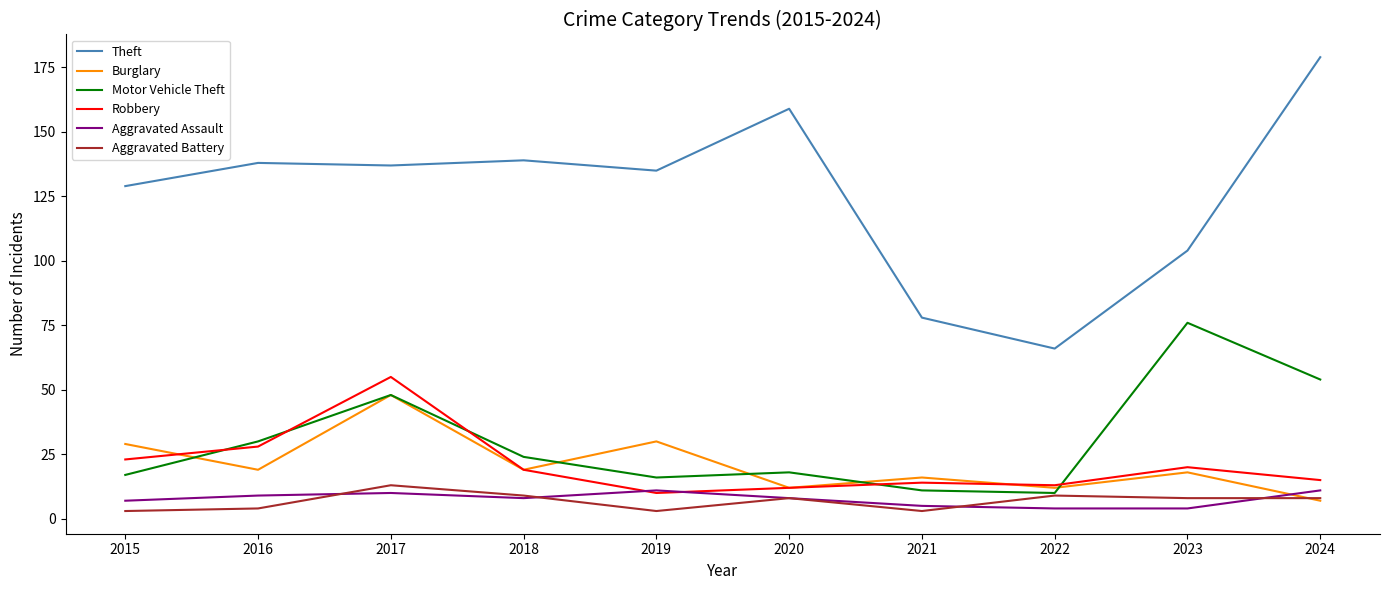

Does the chart have visible grid lines?

No